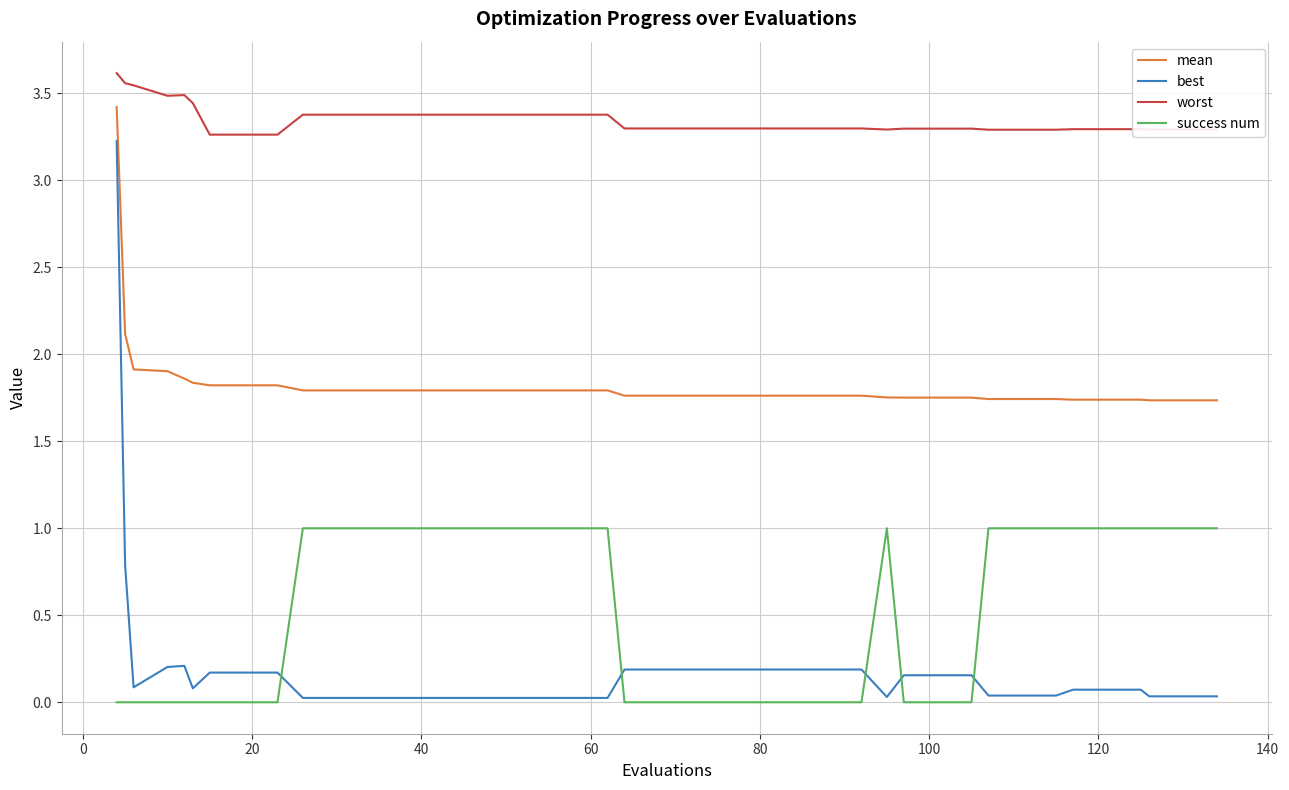

What is the sum of all best values?

7.8